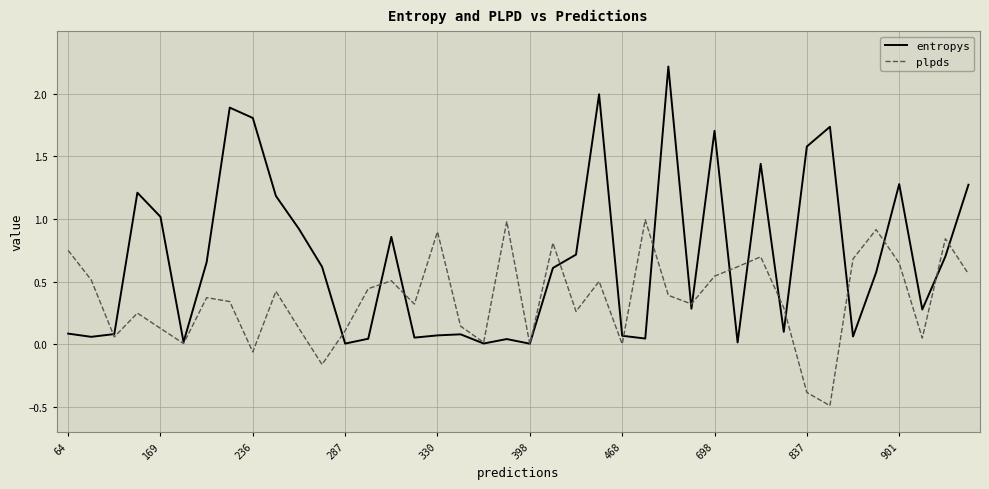

List the series in order of their peak value, lowest first.

plpds, entropys